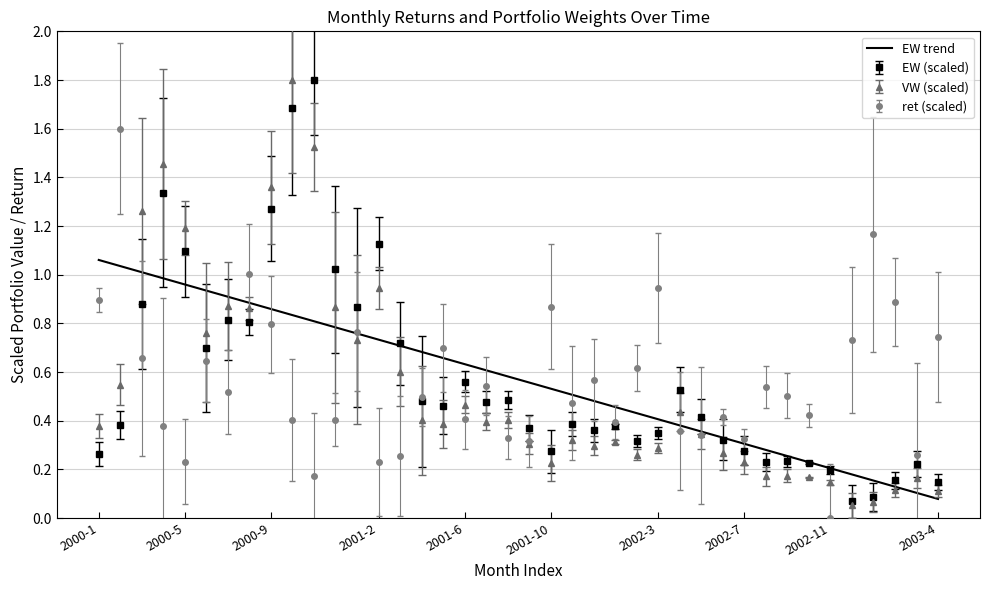

What is the maximum value shown in the chart?

1.8